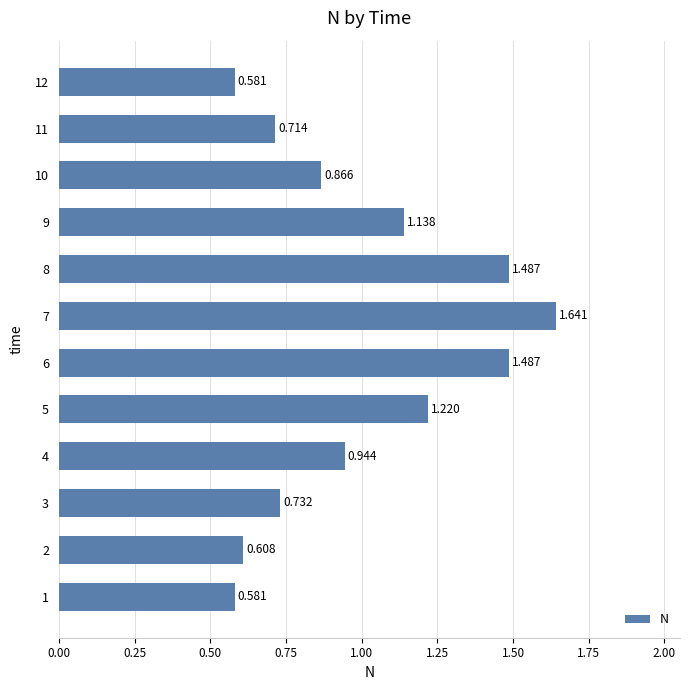

What is the sum of all values?

12.0